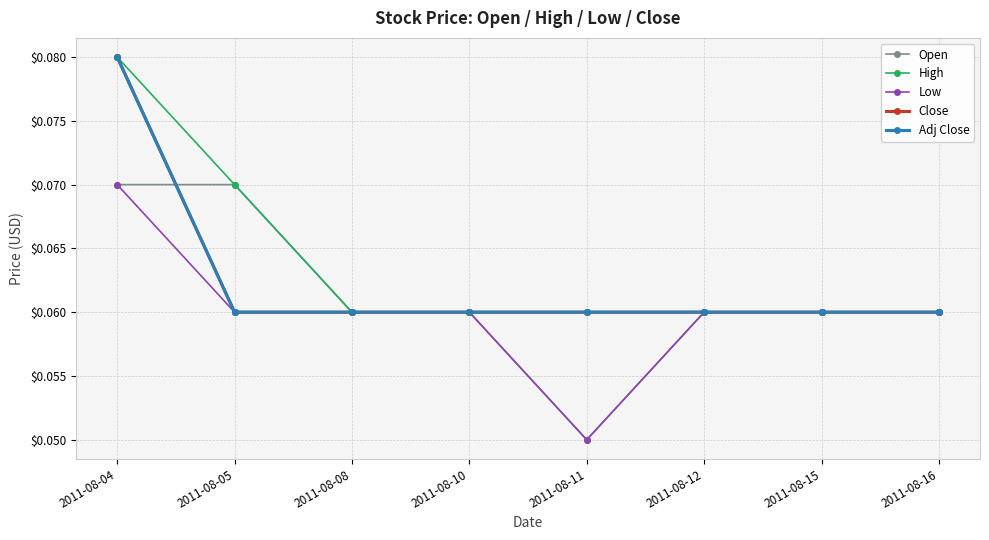

Is the value of High at 2011-08-11 greater than the value of Adj Close at 2011-08-16?

No